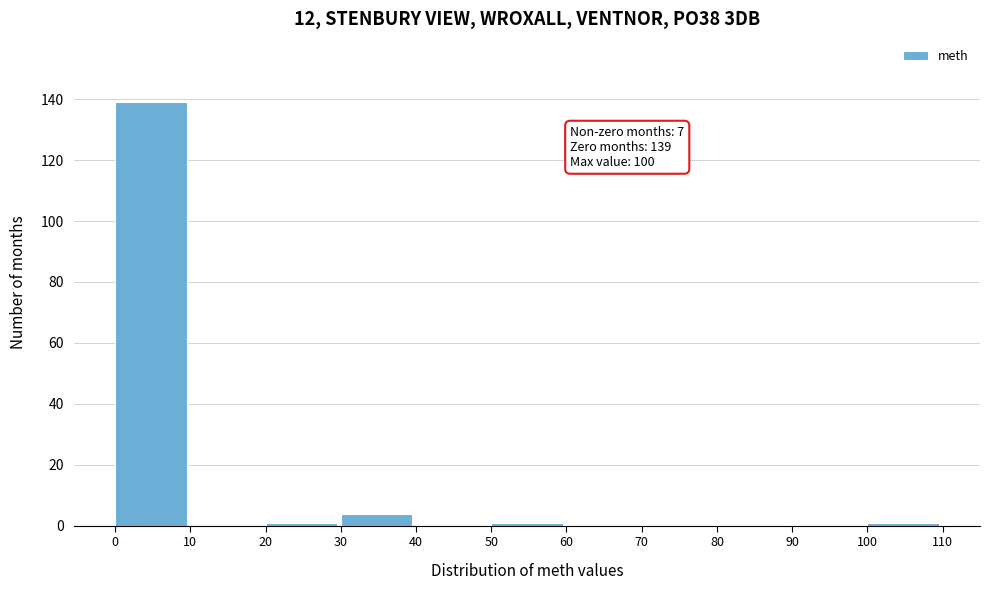

Which range on the x-axis has the tallest bar?

0 to 10